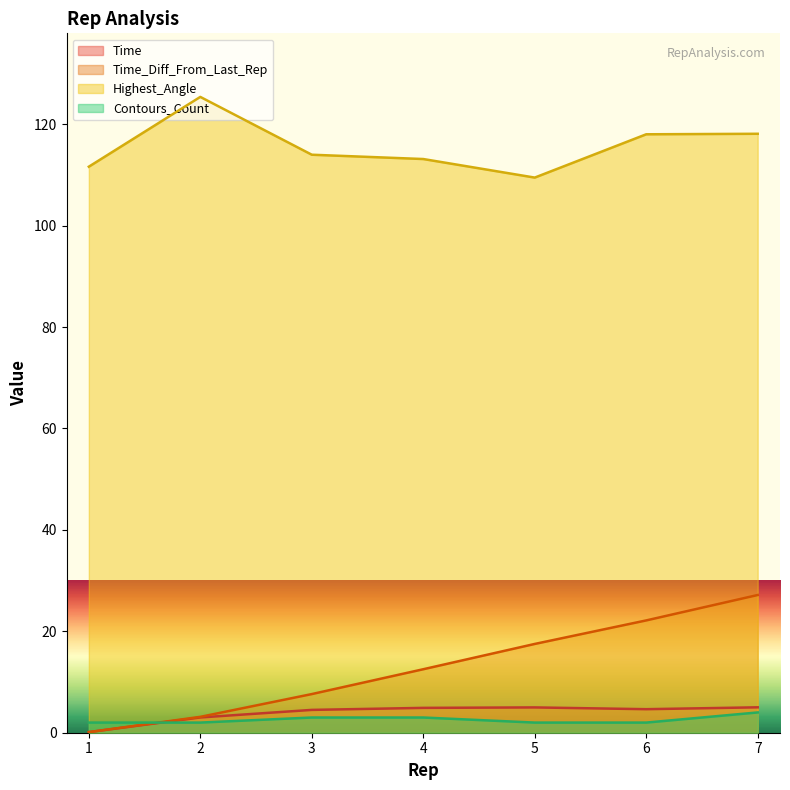

Reading left to right, transcribe all the data shown in this chart.

Time: 1=0.1	2=3.0	3=4.5	4=4.9	5=5.0	6=4.6	7=5.0
Time_Diff_From_Last_Rep: 1=0.1	2=3.1	3=7.6	4=12.5	5=17.5	6=22.1	7=27.2
Highest_Angle: 1=111.6	2=125.4	3=114.0	4=113.1	5=109.5	6=118.0	7=118.1
Contours_Count: 1=2.0	2=2.0	3=3.0	4=3.0	5=2.0	6=2.0	7=4.0